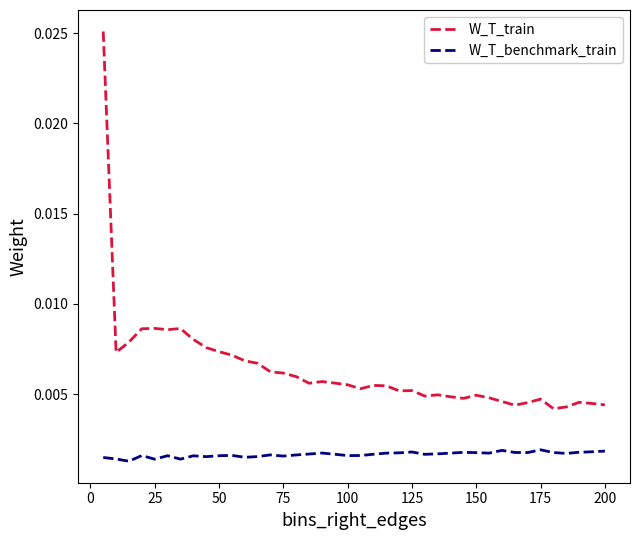

List the series in order of their peak value, lowest first.

W_T_benchmark_train, W_T_train